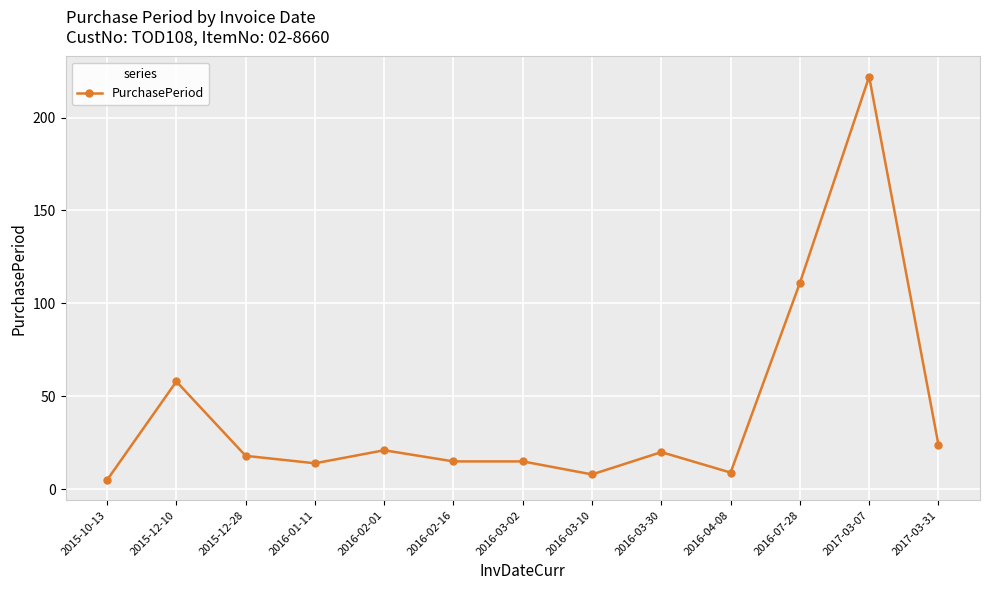

At which category does the data reach its first local peak?

2015-12-10